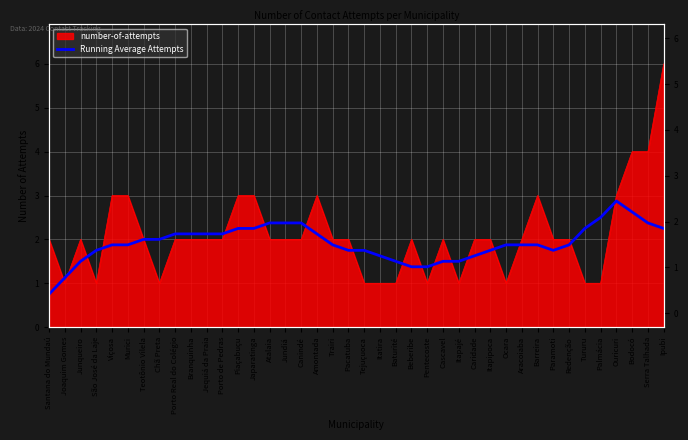

Reading left to right, extract all data points from this chart.

Santana do Mundaú=0.8	Joaquim Gomes=1.1	Junqueiro=1.5	São José da Laje=1.8	Viçosa=1.9	Murici=1.9	Teotônio Vilela=2.0	Chã Preta=2.0	Porto Real do Colégio=2.1	Branquinha=2.1	Jequiá da Praia=2.1	Porto de Pedras=2.1	Piaçabuçu=2.2	Japaratinga=2.2	Atalaia=2.4	Jundiá=2.4	Canindé=2.4	Amontada=2.1	Trairi=1.9	Pacatuba=1.8	Tejuçuoca=1.8	Itatira=1.6	Baturité=1.5	Beberibe=1.4	Pentecoste=1.4	Cascavel=1.5	Itapajé=1.5	Caridade=1.6	Itapipoca=1.8	Ocara=1.9	Aracoiaba=1.9	Barreira=1.9	Paramoti=1.8	Redenção=1.9	Tururu=2.2	Palmácia=2.5	Ouricuri=2.9	Bodocó=2.6	Serra Talhada=2.4	Ipubi=2.2